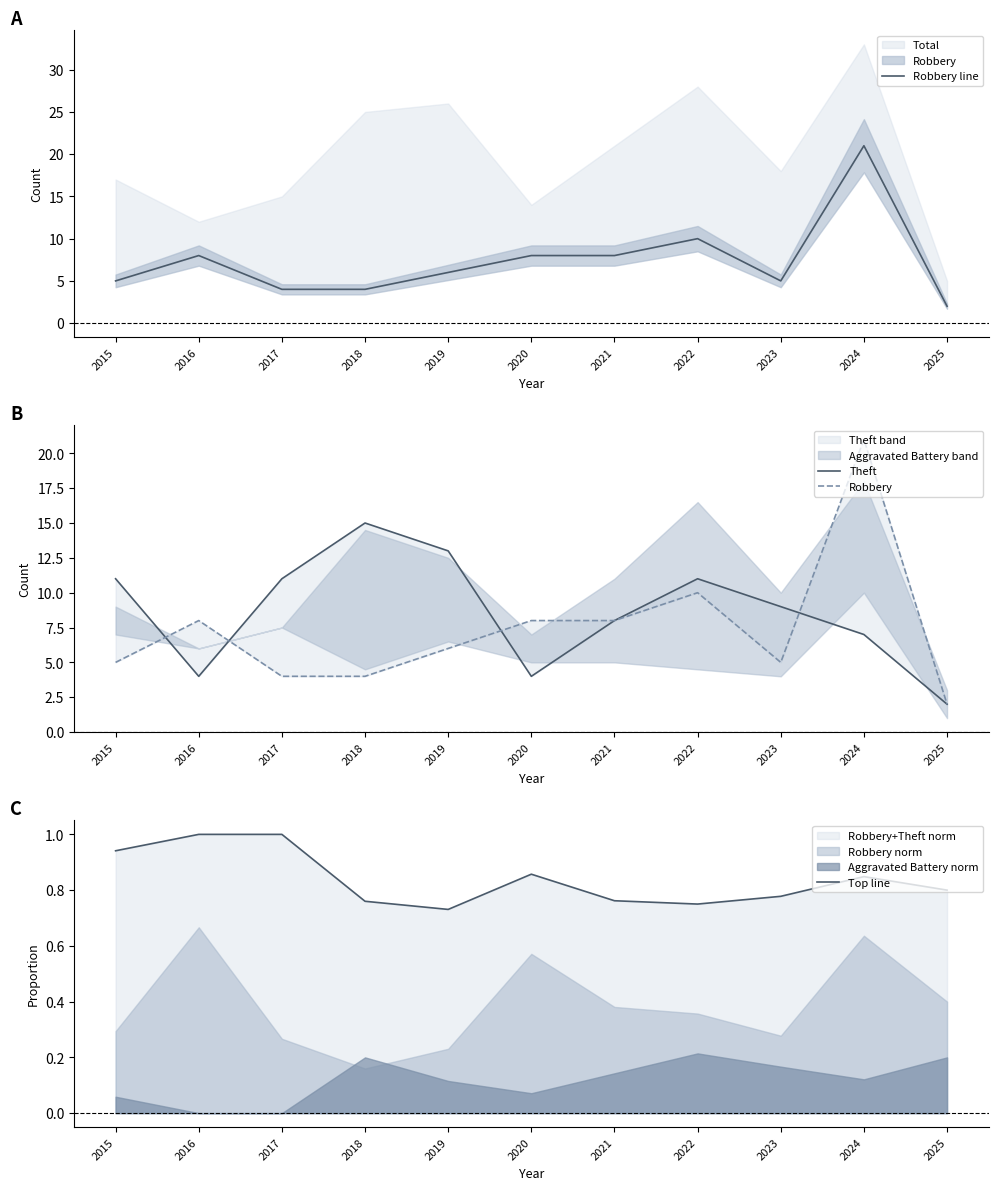

What is the total value across all series at 2021?

24.8